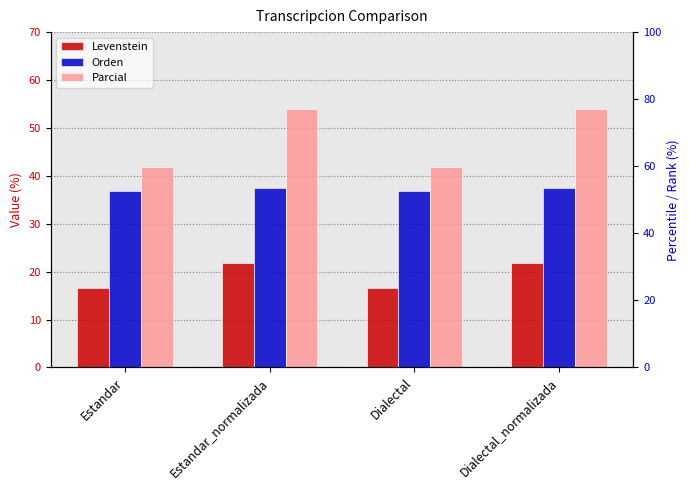

Which category has the lowest value in the Levenstein series?

Estandar